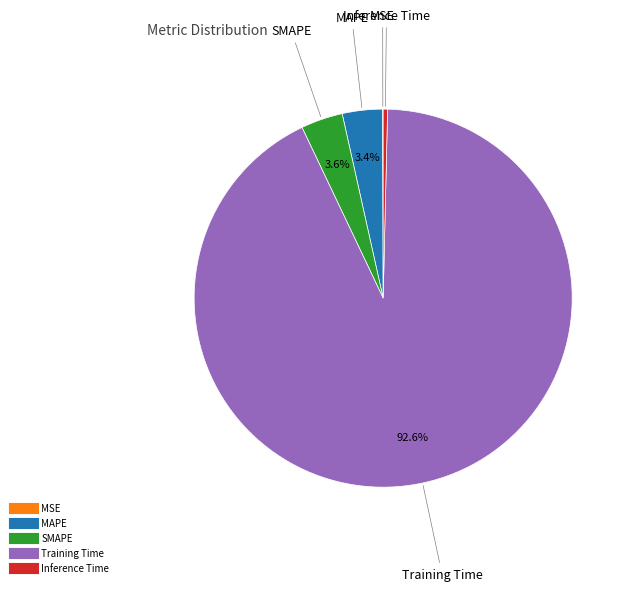

What percentage is NOT represented by MAPE?

96.6%